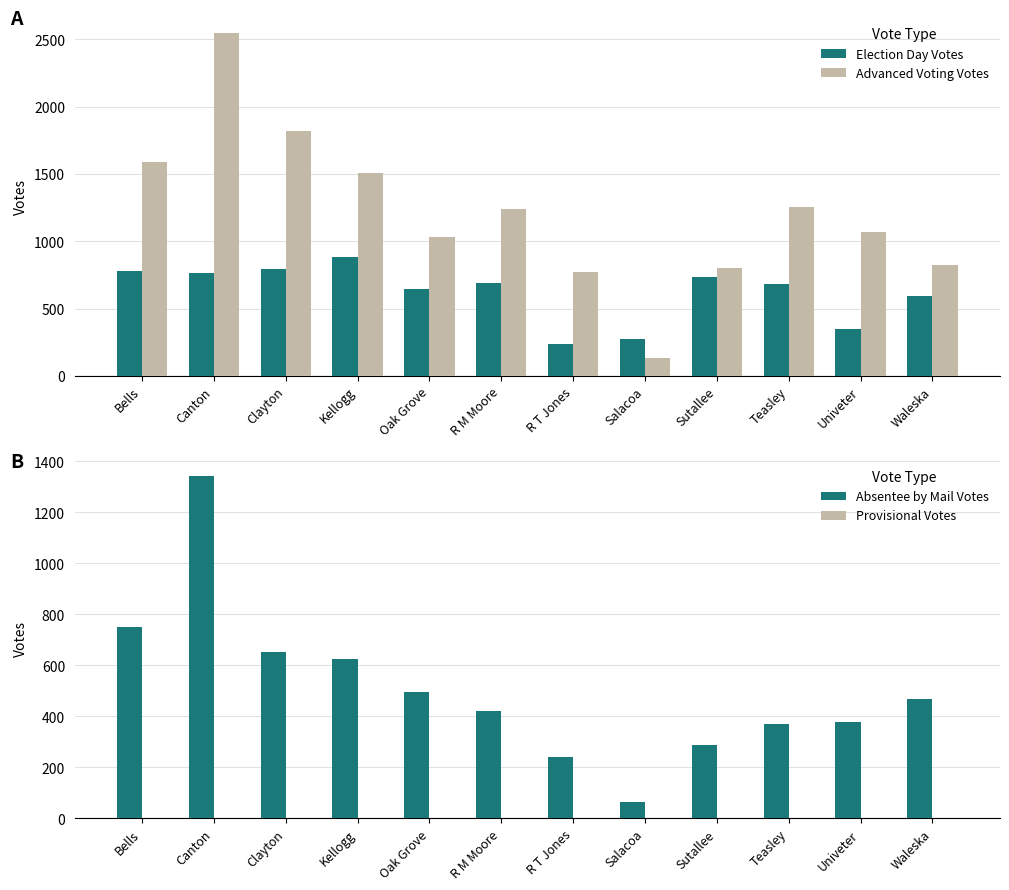

Does the chart contain any negative values?

No